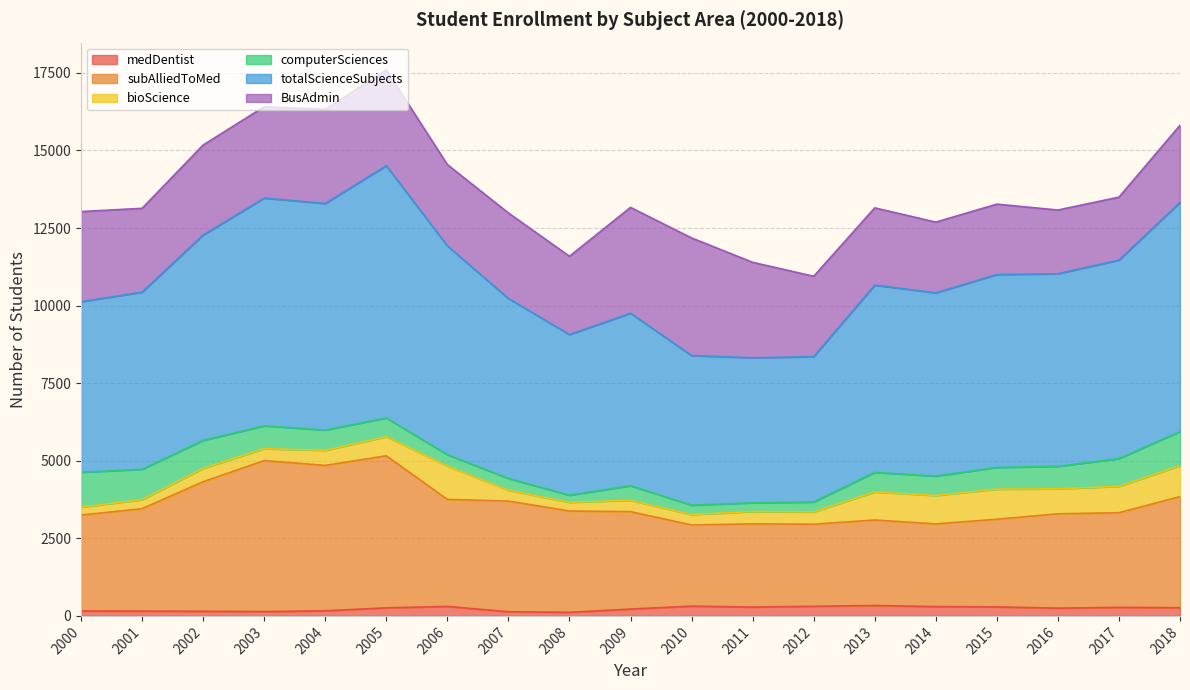

Which series changed the most between 2008 and 2016?

totalScienceSubjects